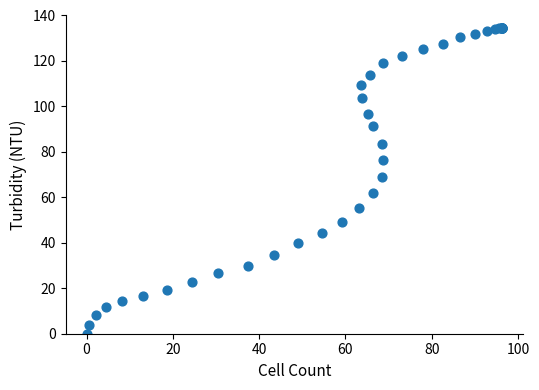

What Y value in the scatter plot is closest to 67?

68.8